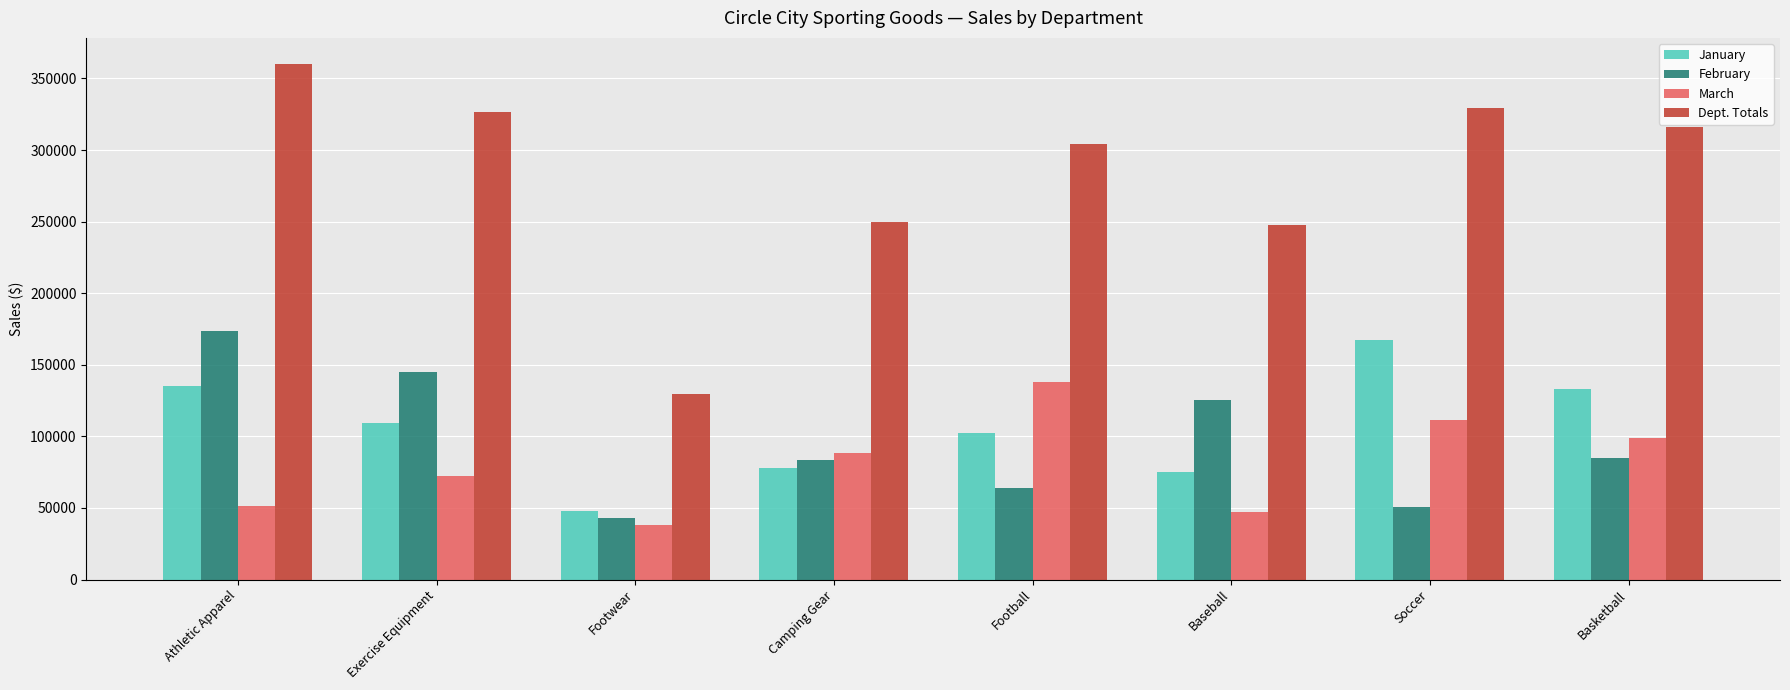

What are all the series names shown in the legend?

January, February, March, Dept. Totals